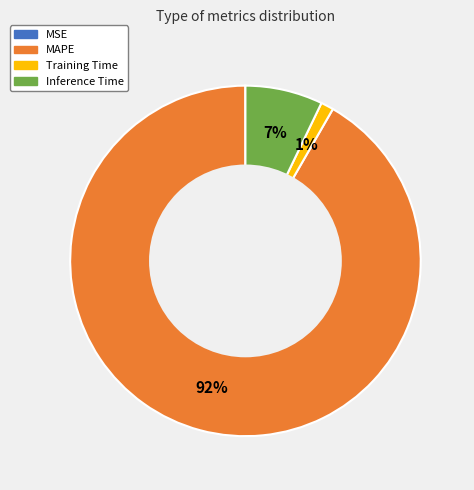

Which category has the biggest portion of the pie?

MAPE